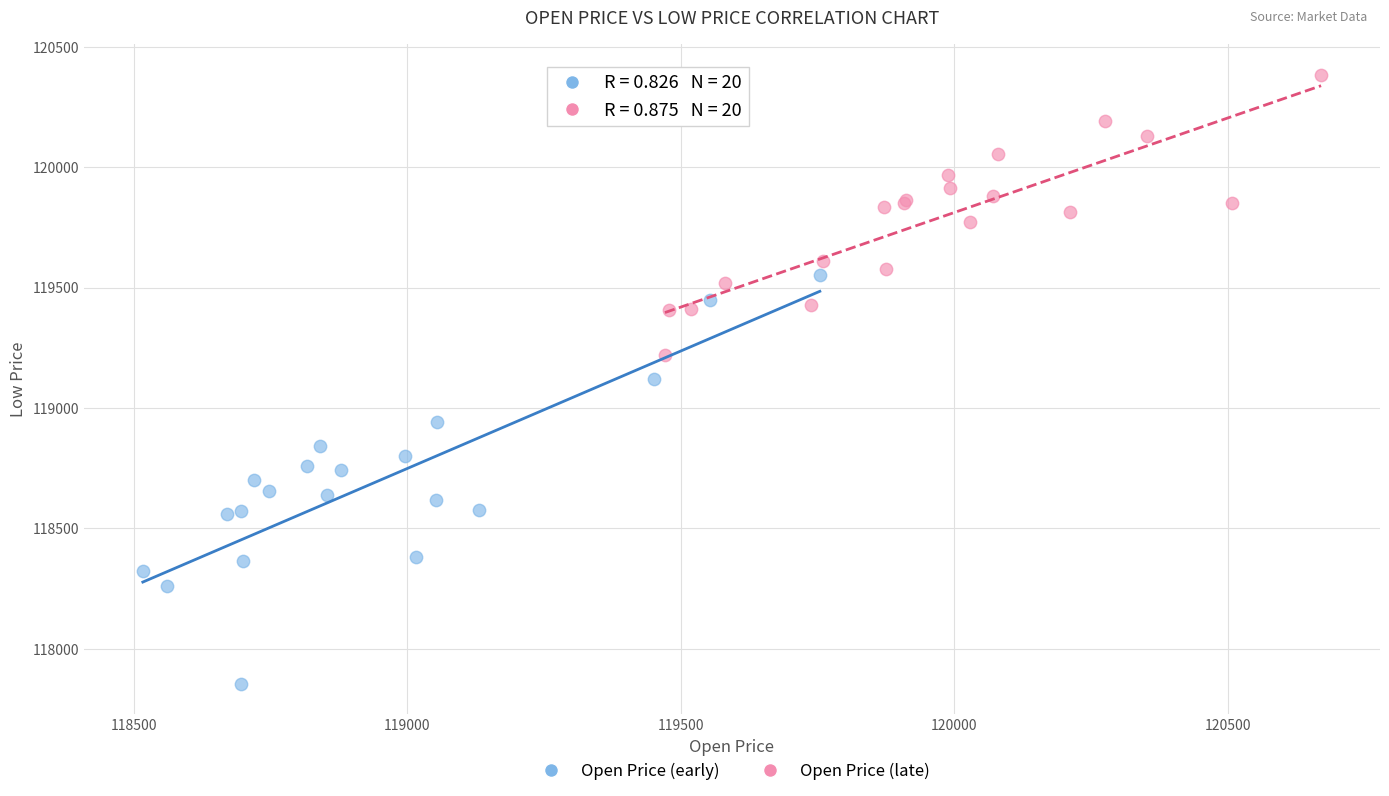

Which series contains the highest Y value?

Open Price (late)